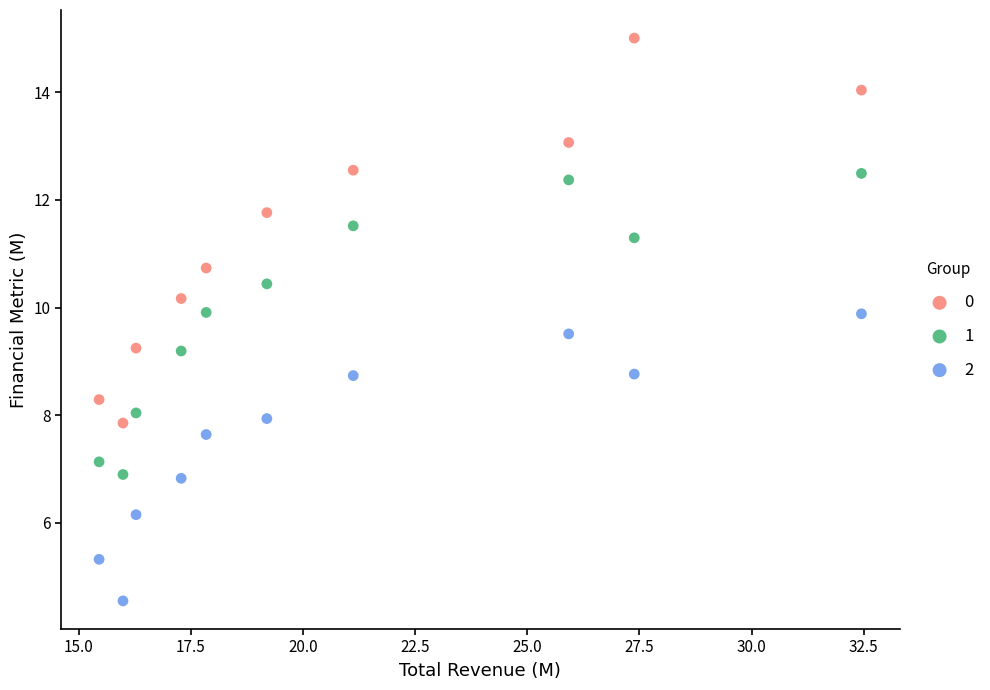

What is the X range (max minus min) for the scatter plot?

17.0